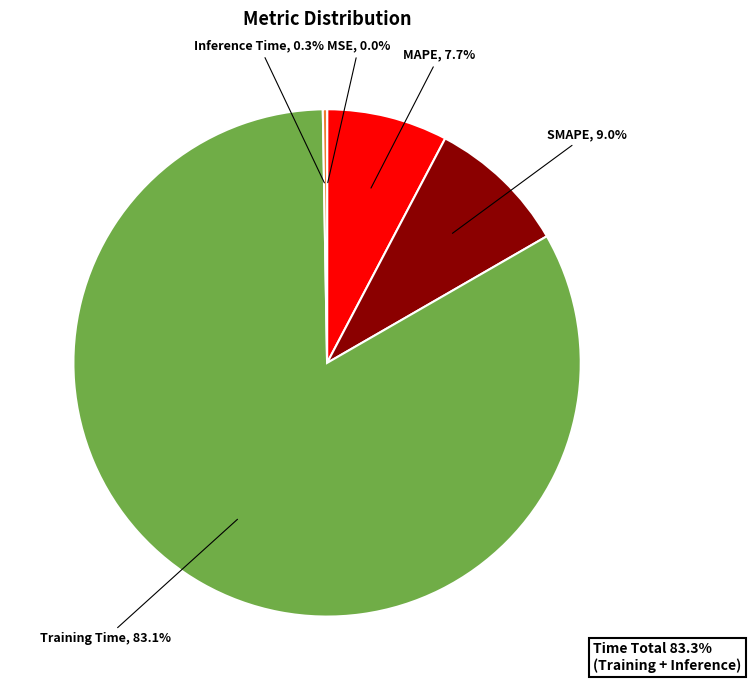

To the nearest percent, what is the difference between the largest and smallest slice percentages?

83%